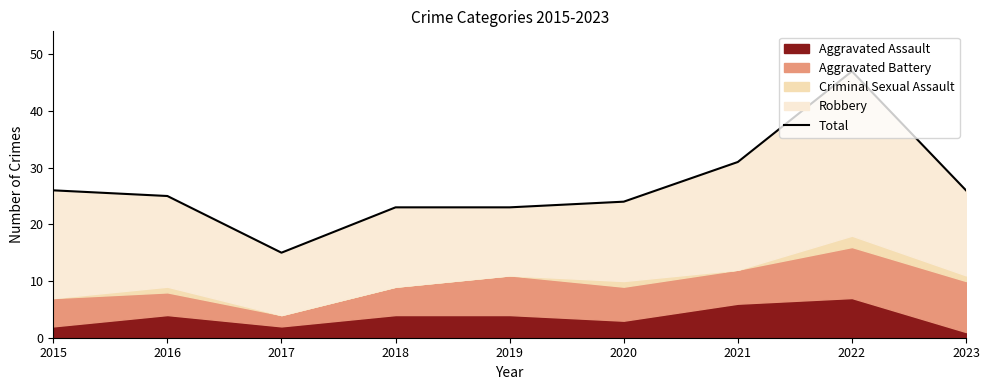

What is the sum of all values?

240